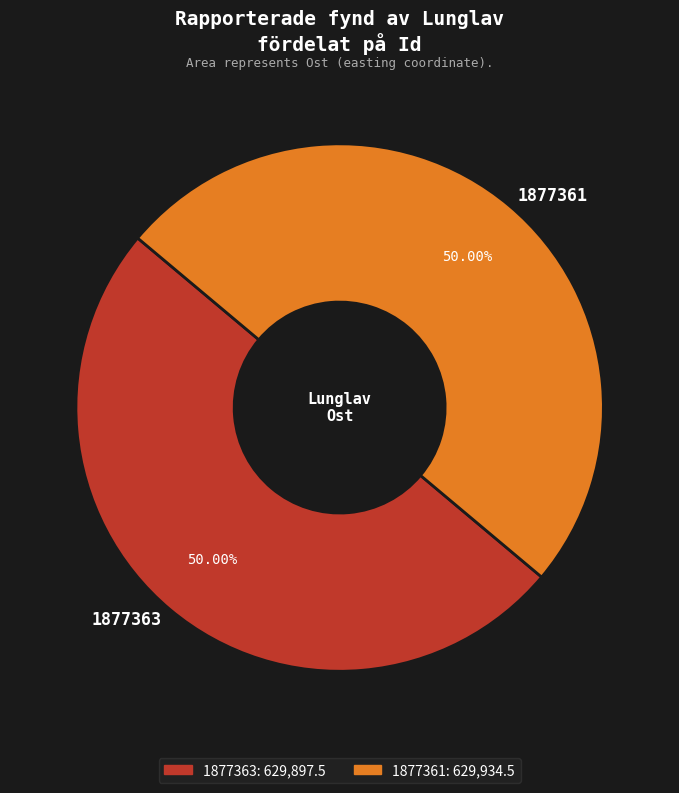

To the nearest percent, what portion does 1877361 represent?

50%